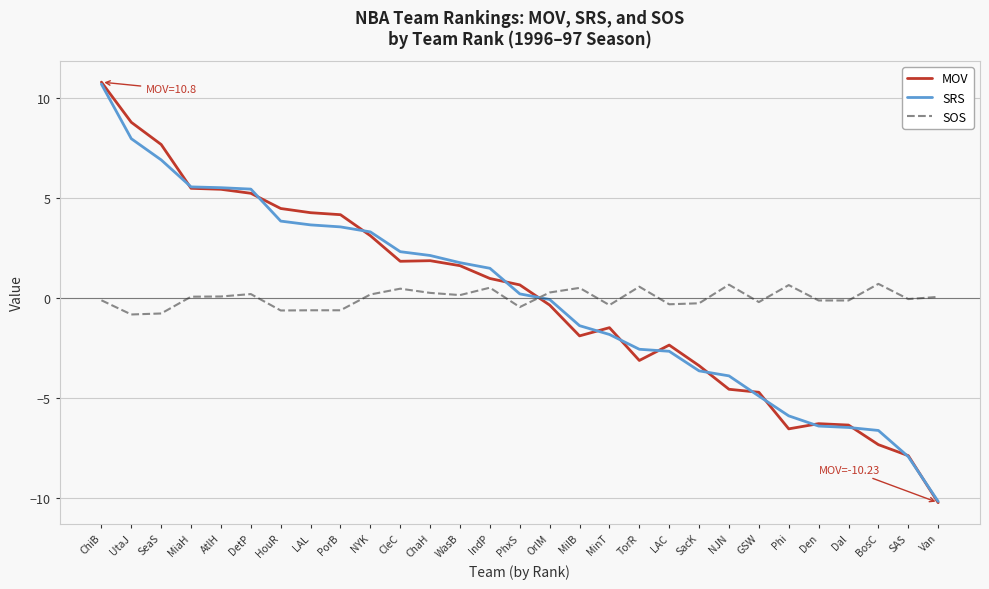

The value of MOV at Den is -10.5. True or false?

False